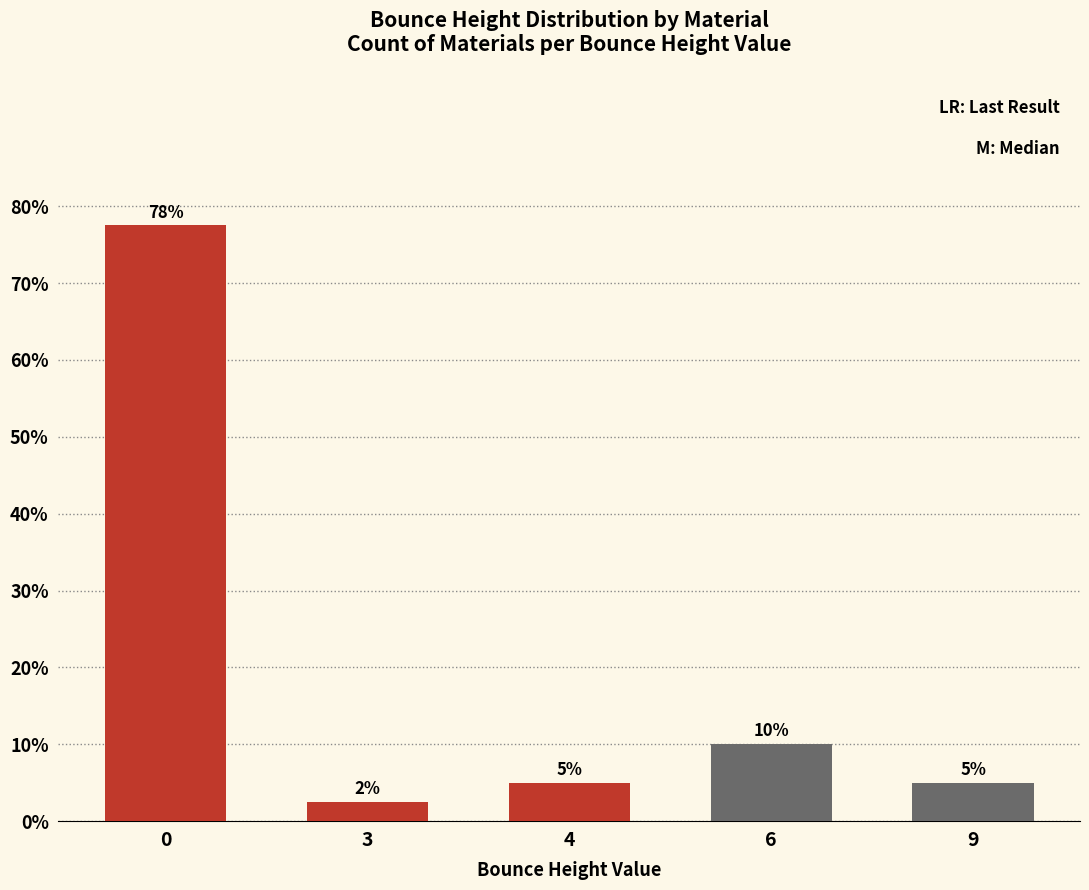

What is the value of the 3rd bar from the left?

5.0